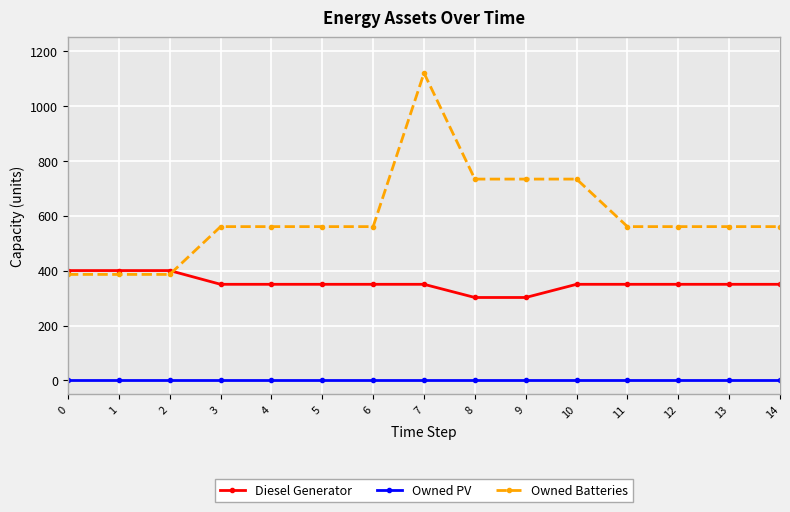

At how many categories does at least one series exceed 742?

1